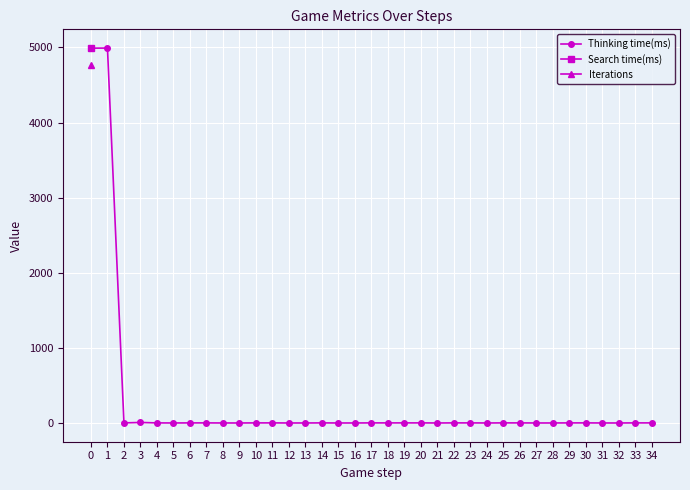

Where is the first local maximum?

1